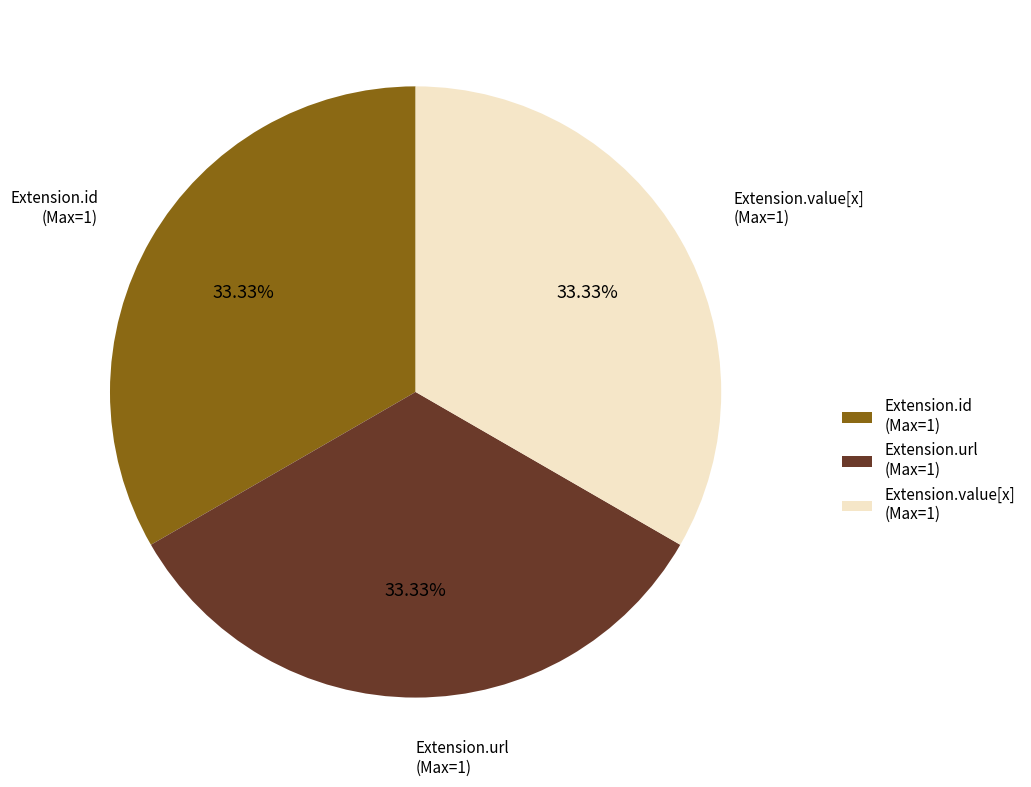

Approximately how many times larger is the value at Extension.value[x] compared to Extension.id?

1.0